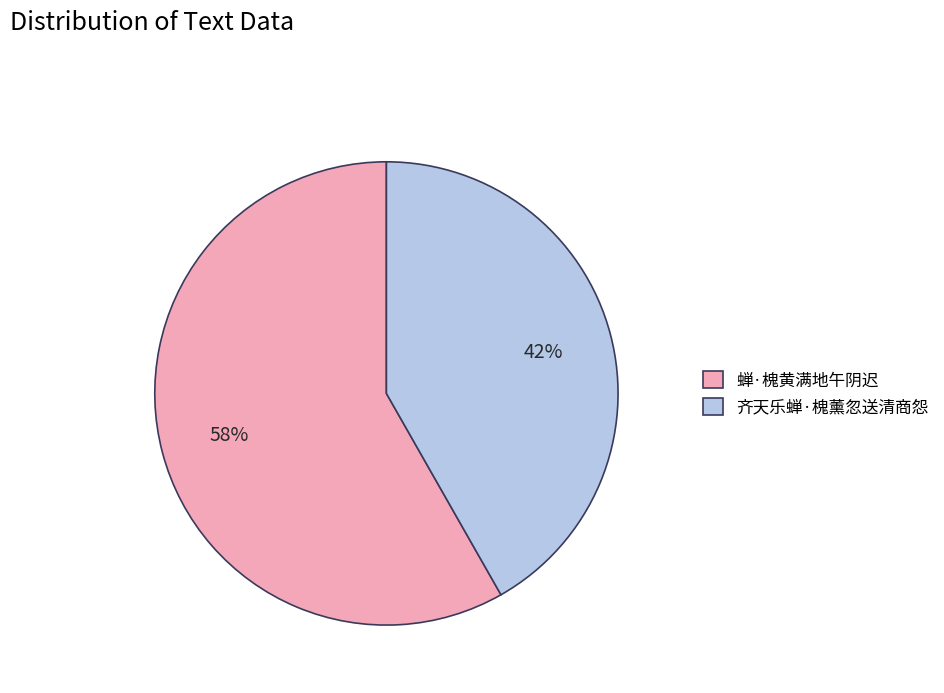

Which category has the smallest portion of the pie?

齐天乐蝉·槐薰忽送清商怨